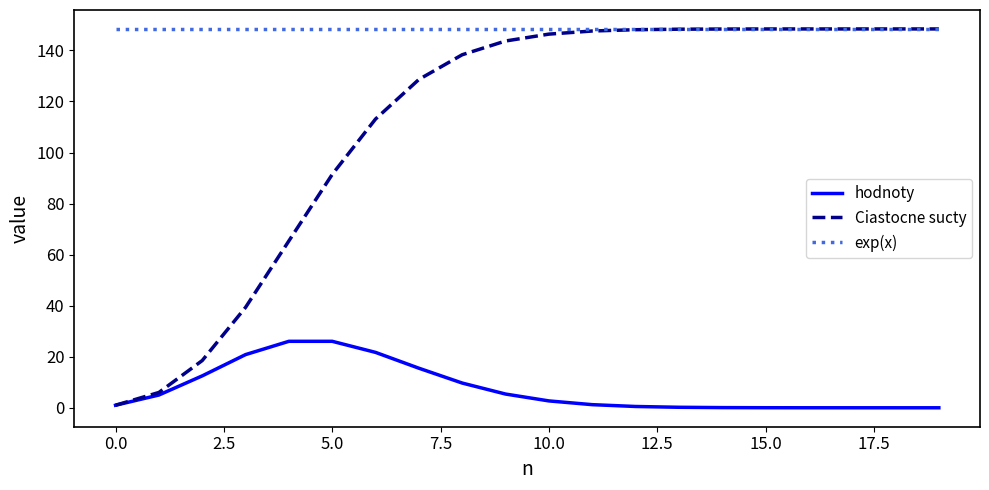

List the series in order of their overall mean, lowest first.

hodnoty, Ciastocne sucty, exp(x)